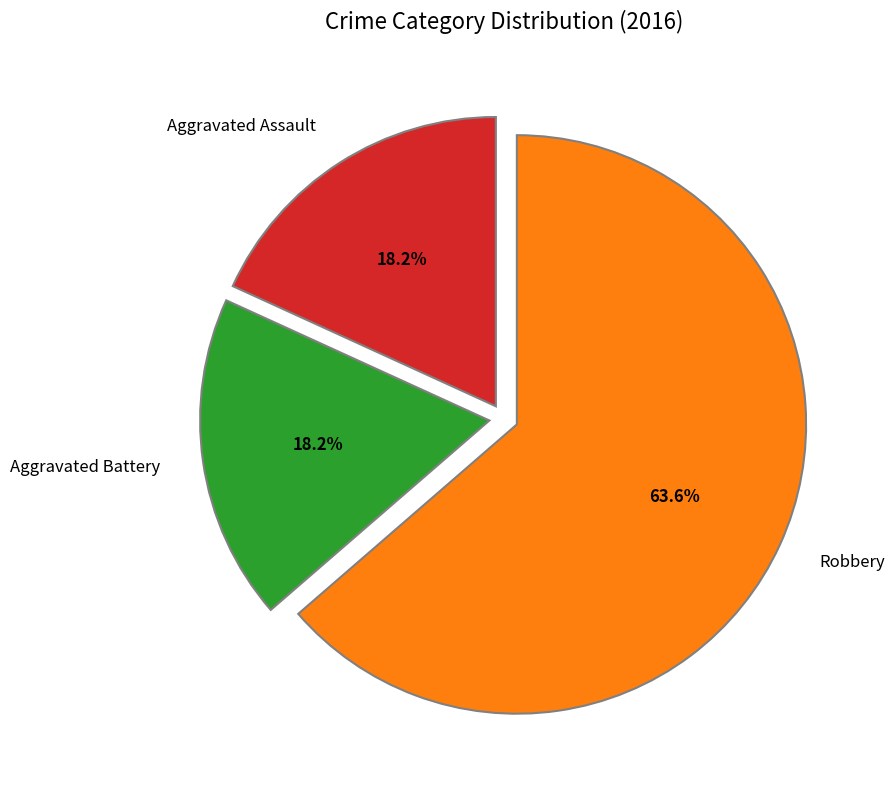

What is the largest slice in the pie chart?

Robbery